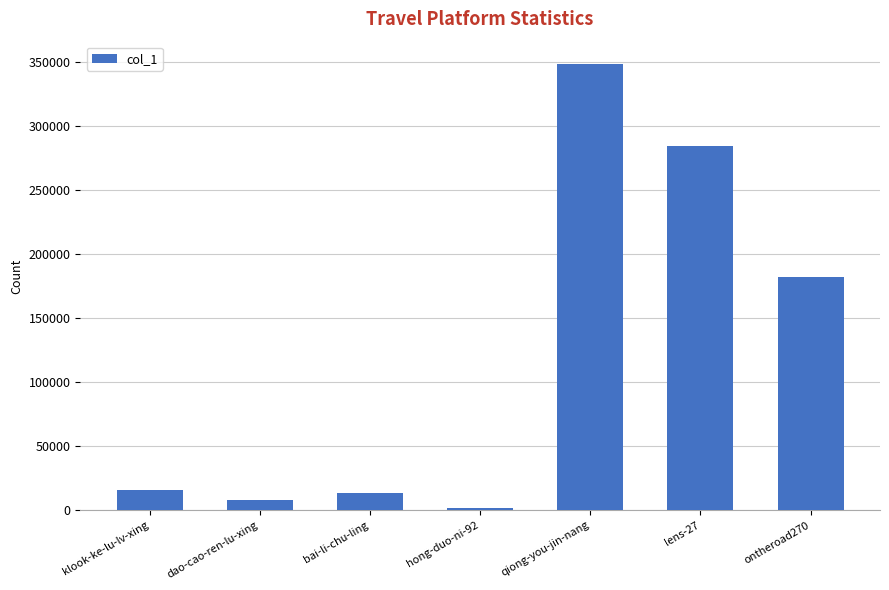

What is the difference between the values at klook-ke-lu-lv-xing and bai-li-chu-ling?

2336